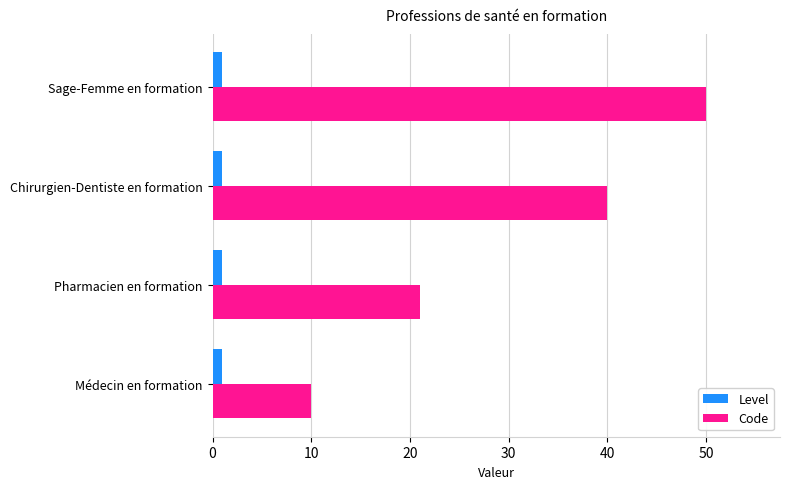

What is the sum of all Level values?

4